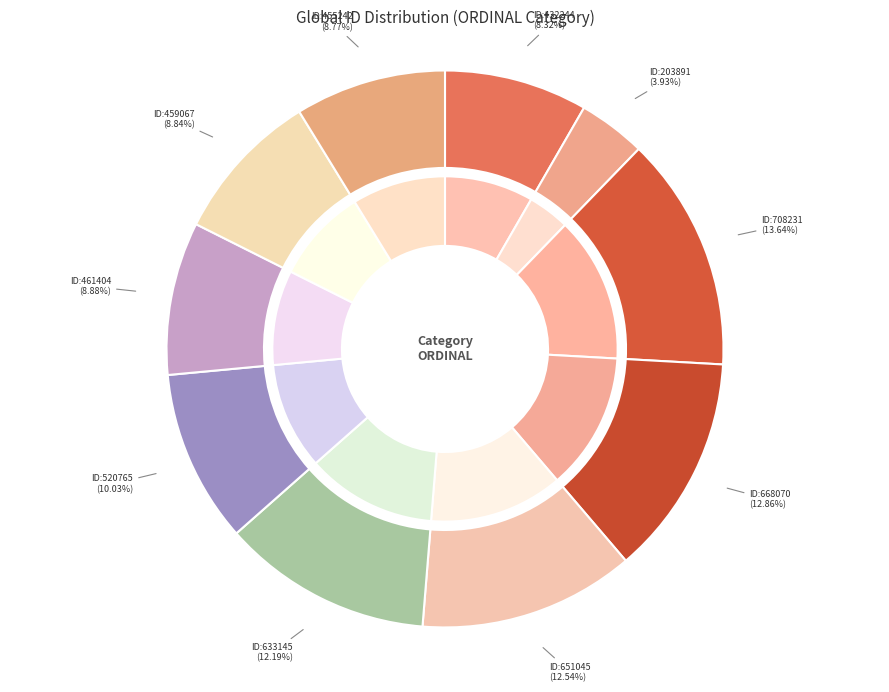

Combined, what portion of the pie is 633145 and 455242?

21.0%